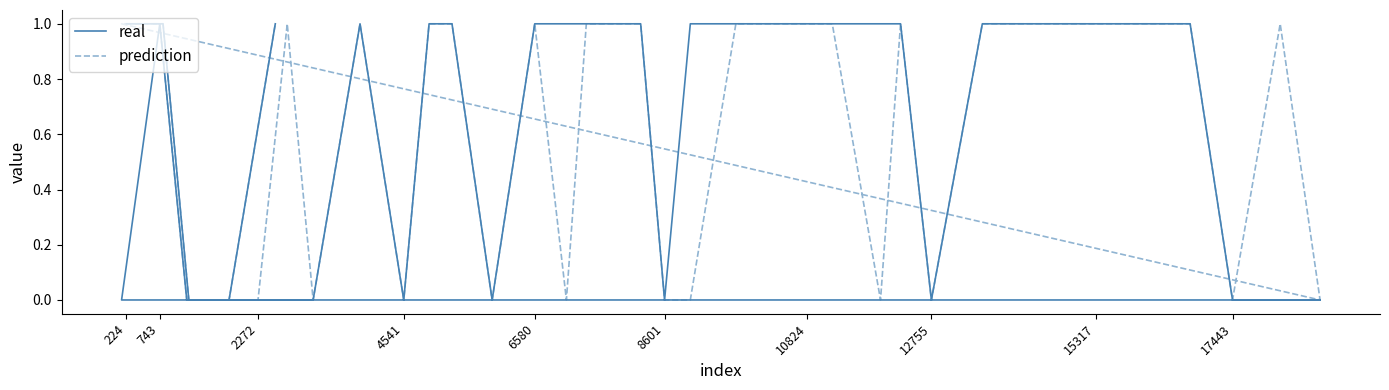

How many prediction values are between 0 and 1?

40